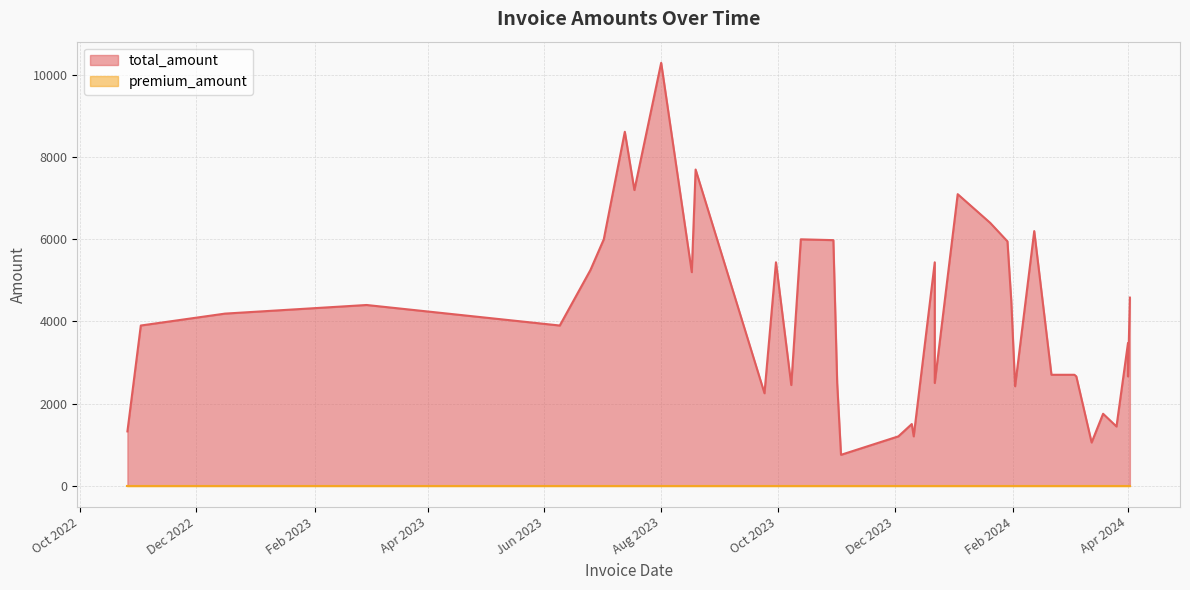

What is the difference between the highest and lowest values at 2024-01-29?

5950